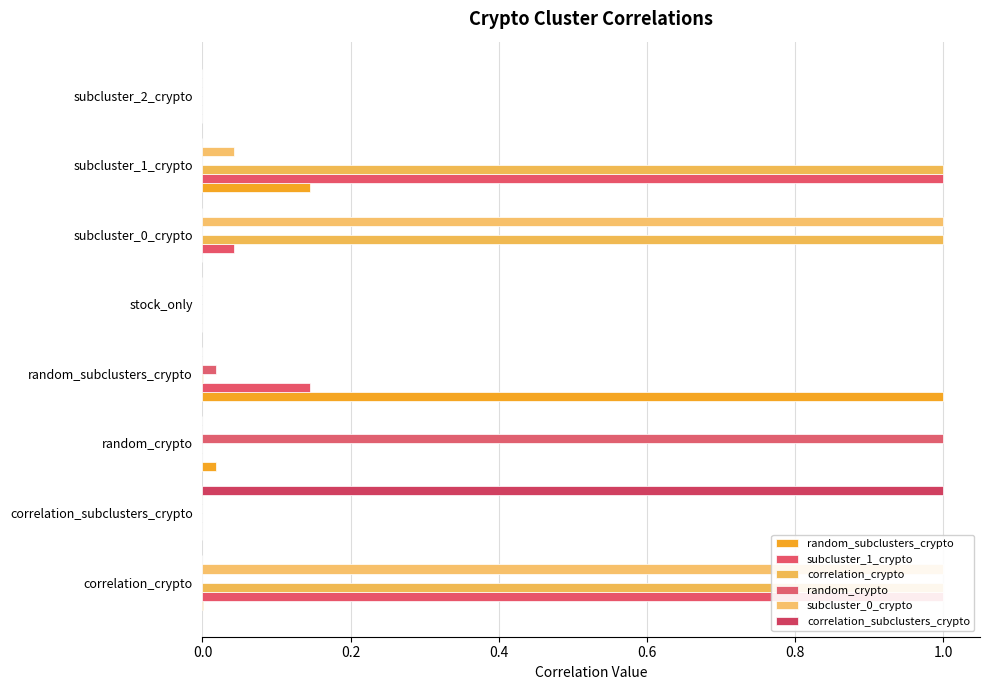

Does the chart contain stacked bars?

No